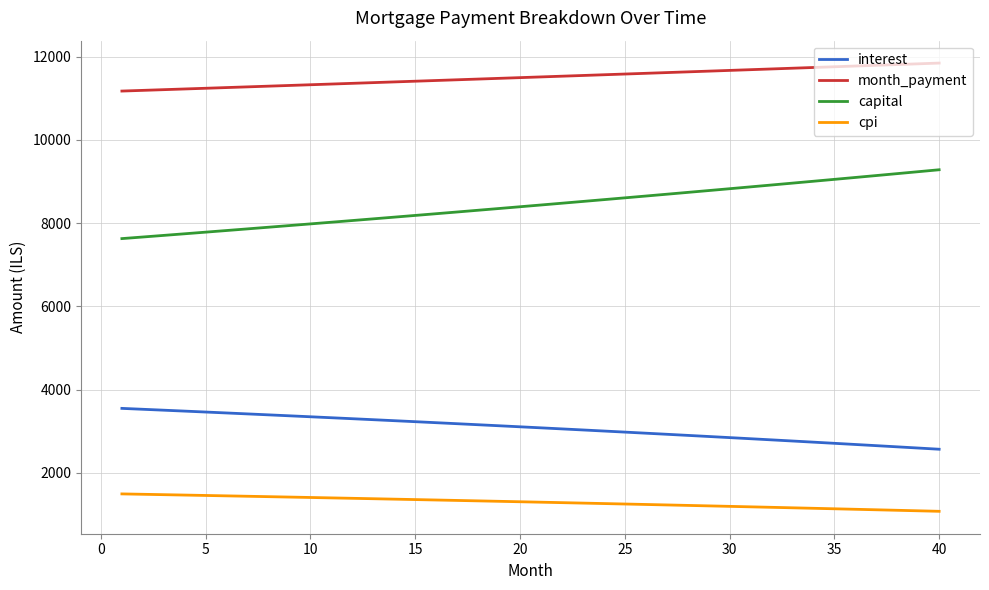

True or false: capital and month_payment intersect in this chart.

False